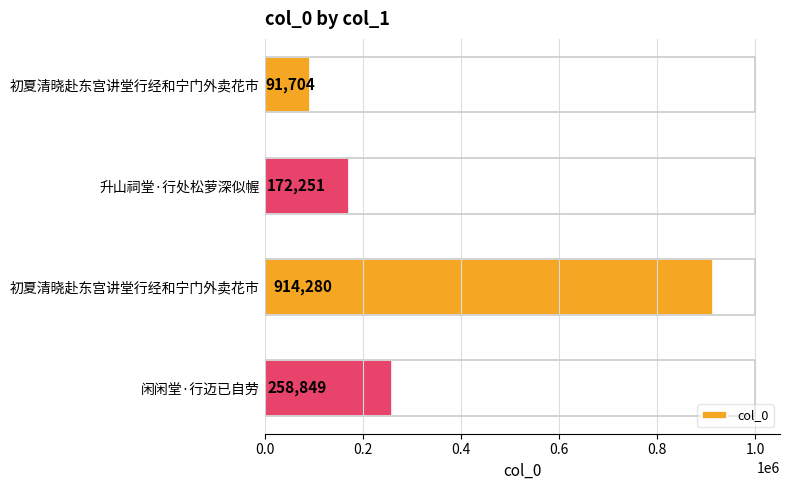

How many distinct data groups are displayed?

1